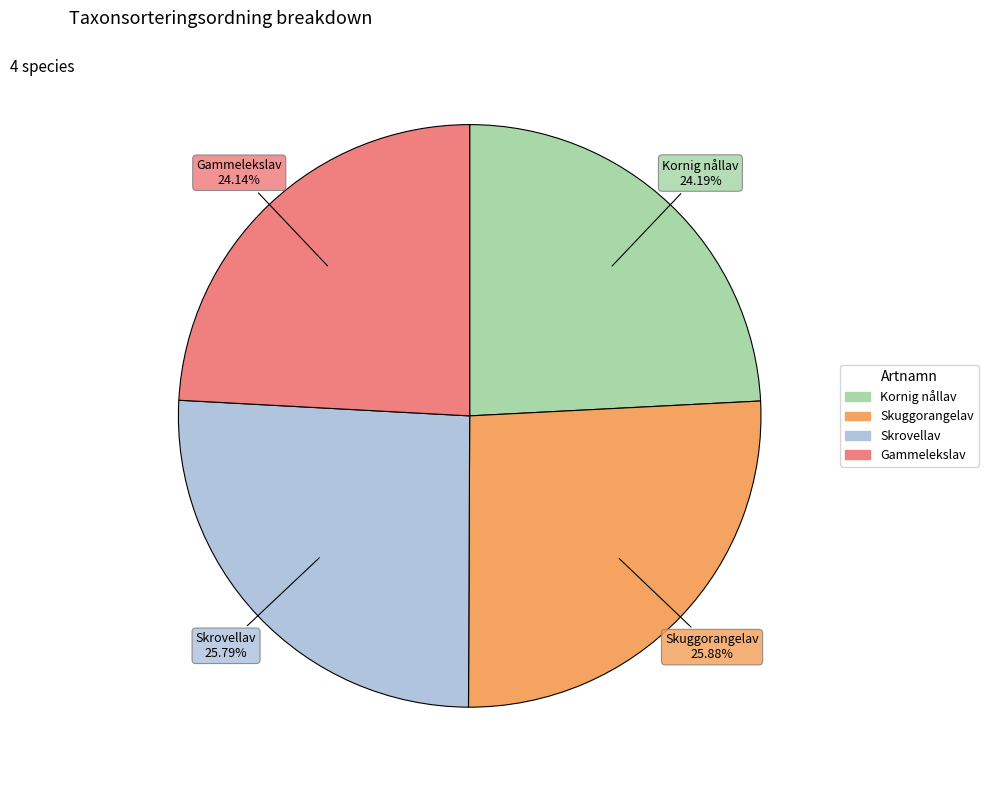

Is Gammelekslav the majority of the pie?

No